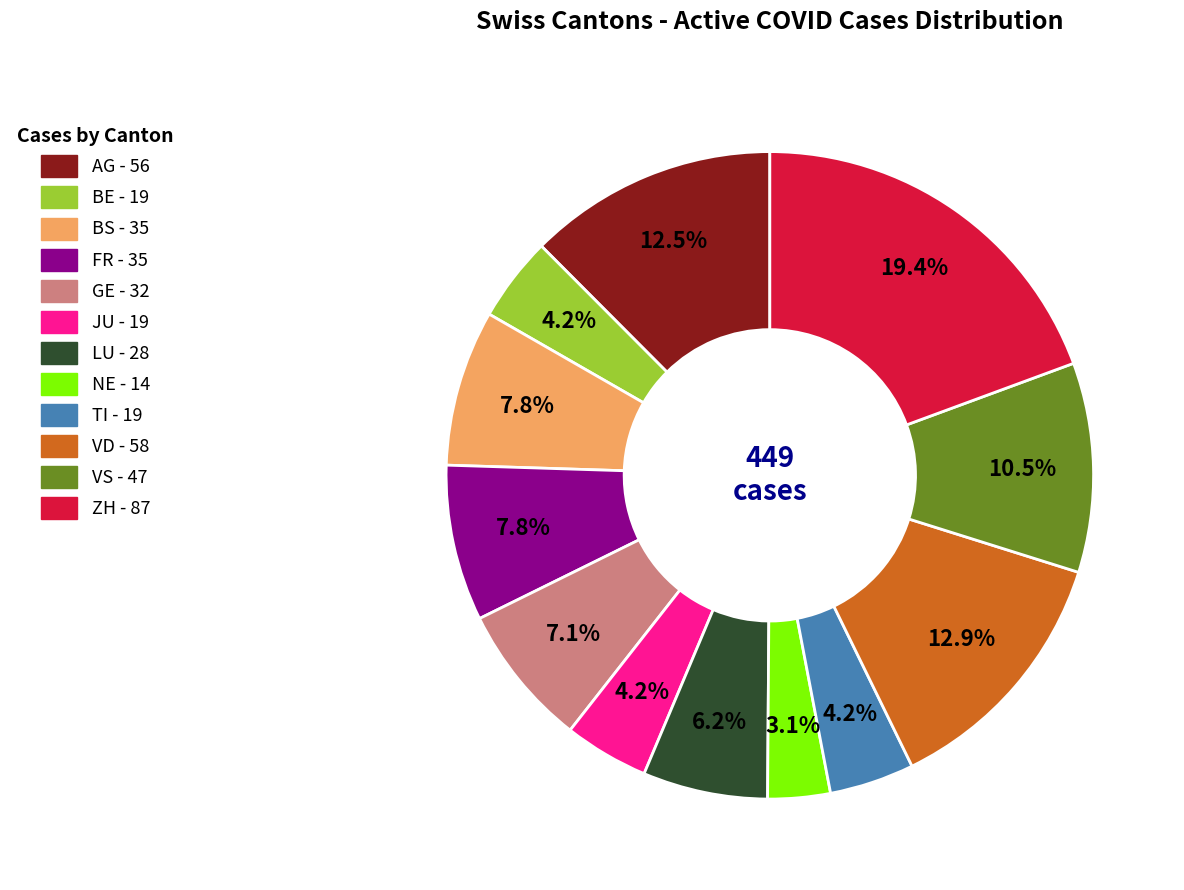

What percentage is NOT represented by JU?

95.8%